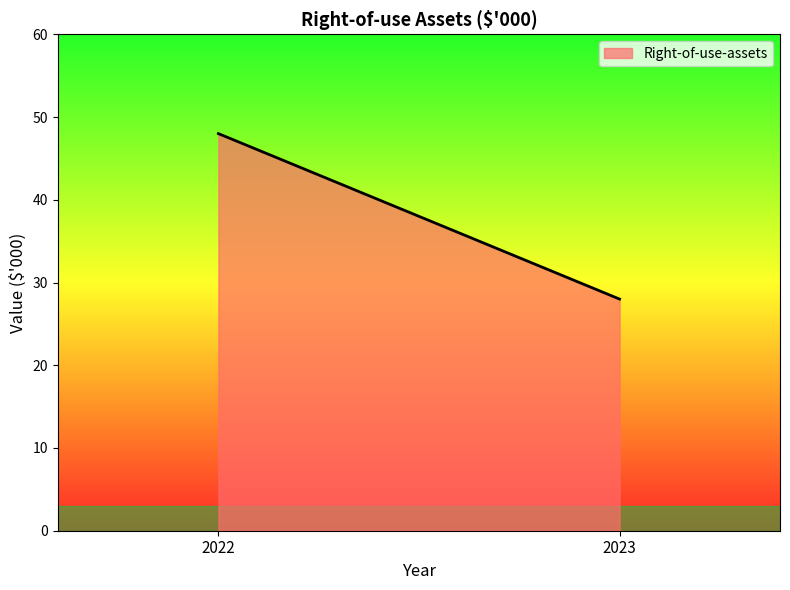

What is the value of the 1st point from the left?

48